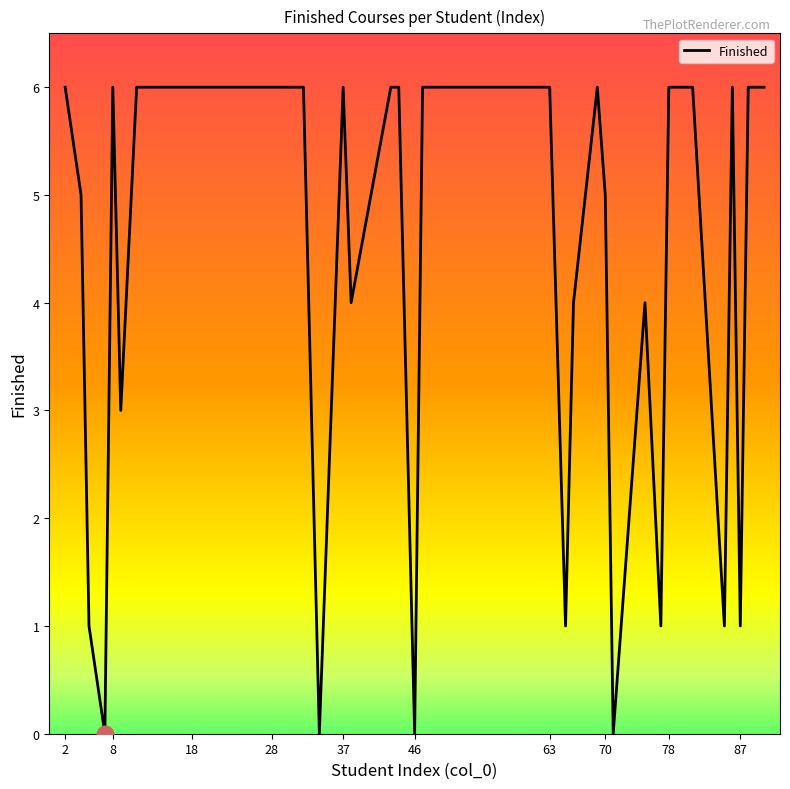

What is the maximum value shown in the chart?

6